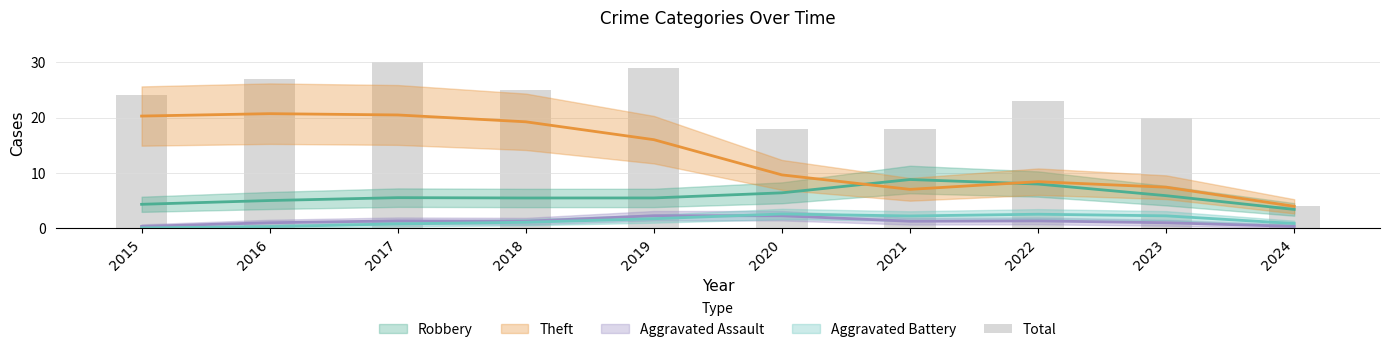

At which label does Aggravated Assault first exceed 1?

2017